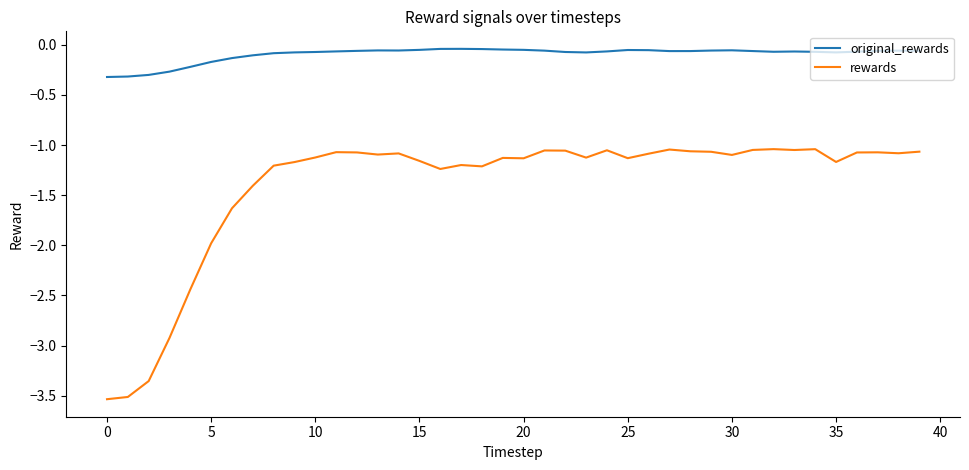

What is the difference between the maximum and minimum values in the original_rewards series?

0.3